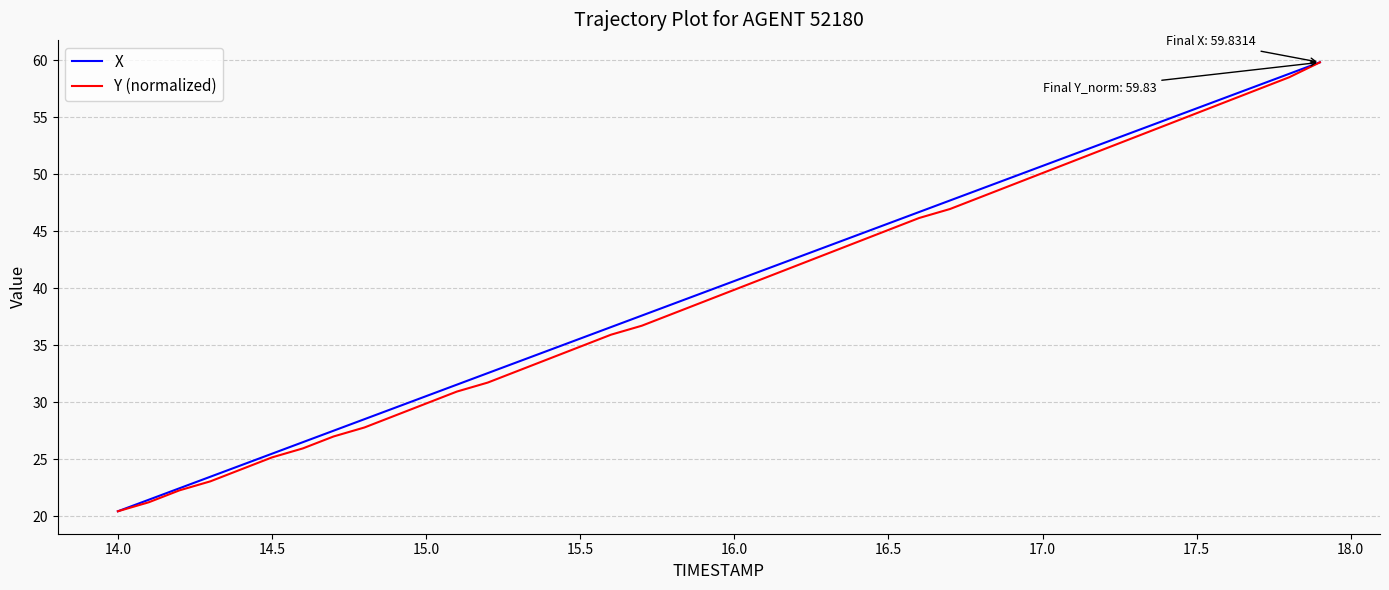

Reading right to left, what are all the values shown in this chart?

X: 59.8	58.8	57.8	56.8	55.8	54.8	53.8	52.8	51.8	50.7	49.7	48.7	47.7	46.7	45.7	44.7	43.7	42.7	41.7	40.6	39.6	38.6	37.6	36.6	35.6	34.6	33.6	32.6	31.6	30.5	29.5	28.5	27.5	26.5	25.5	24.5	23.5	22.5	21.5	20.4
Y (normalized): 59.8	58.5	57.5	56.4	55.4	54.3	53.3	52.2	51.2	50.1	49.1	48.0	47.0	46.2	45.1	44.1	43.0	42.0	40.9	39.9	38.8	37.8	36.7	35.9	34.9	33.8	32.8	31.7	30.9	29.9	28.8	27.8	27.0	26.0	25.2	24.1	23.1	22.3	21.2	20.4